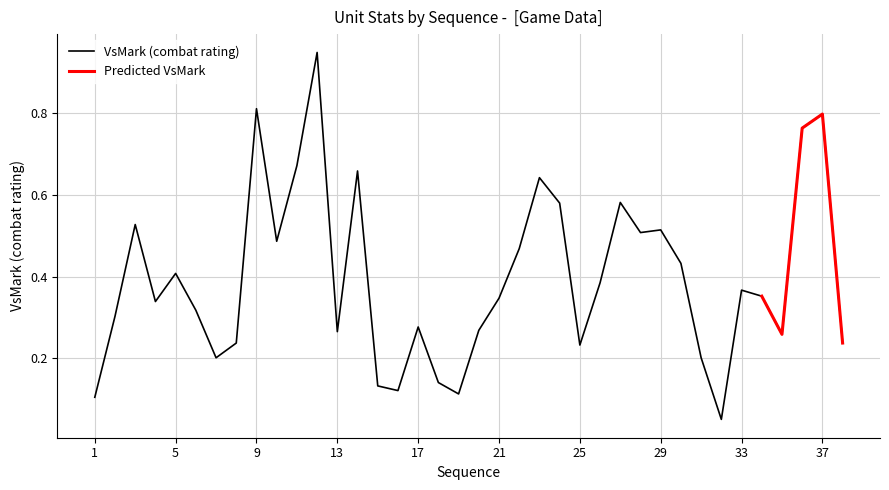

Does the chart display data point markers on the line(s)?

No